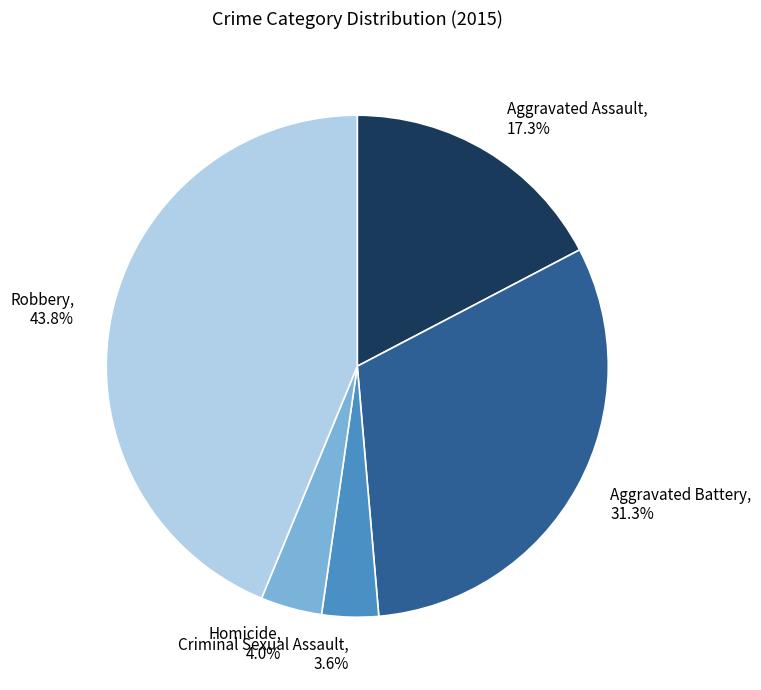

What portion of the pie excludes Homicide?

96.0%